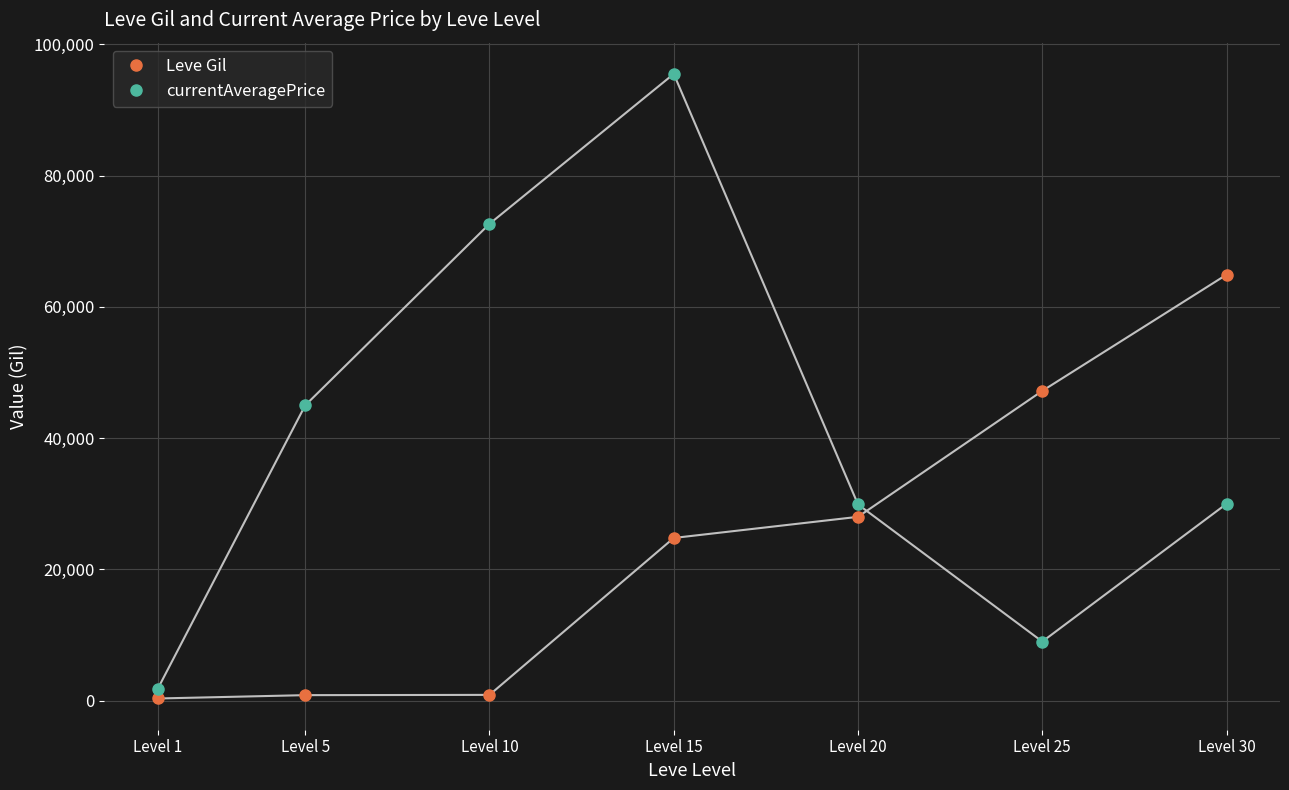

What is the approximate value of Leve Gil at Level 30?

64910.0